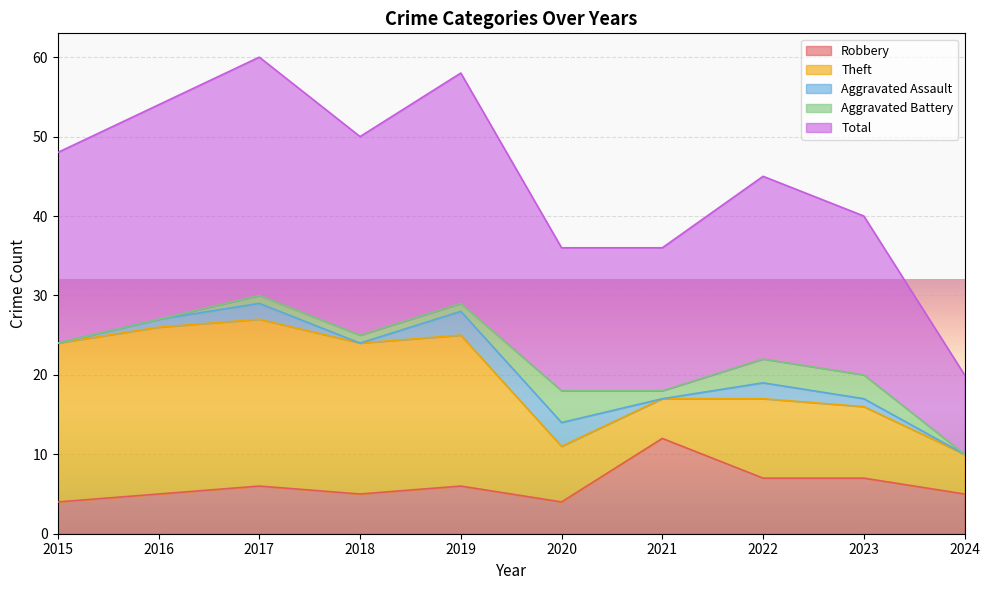

Reading left to right, transcribe all the data shown in this chart.

Robbery: 2015=4	2016=5	2017=6	2018=5	2019=6	2020=4	2021=12	2022=7	2023=7	2024=5
Theft: 2015=20	2016=21	2017=21	2018=19	2019=19	2020=7	2021=5	2022=10	2023=9	2024=5
Aggravated Assault: 2015=0	2016=1	2017=2	2018=0	2019=3	2020=3	2021=0	2022=2	2023=1	2024=0
Aggravated Battery: 2015=0	2016=0	2017=1	2018=1	2019=1	2020=4	2021=1	2022=3	2023=3	2024=0
Total: 2015=24	2016=27	2017=30	2018=25	2019=29	2020=18	2021=18	2022=23	2023=20	2024=10